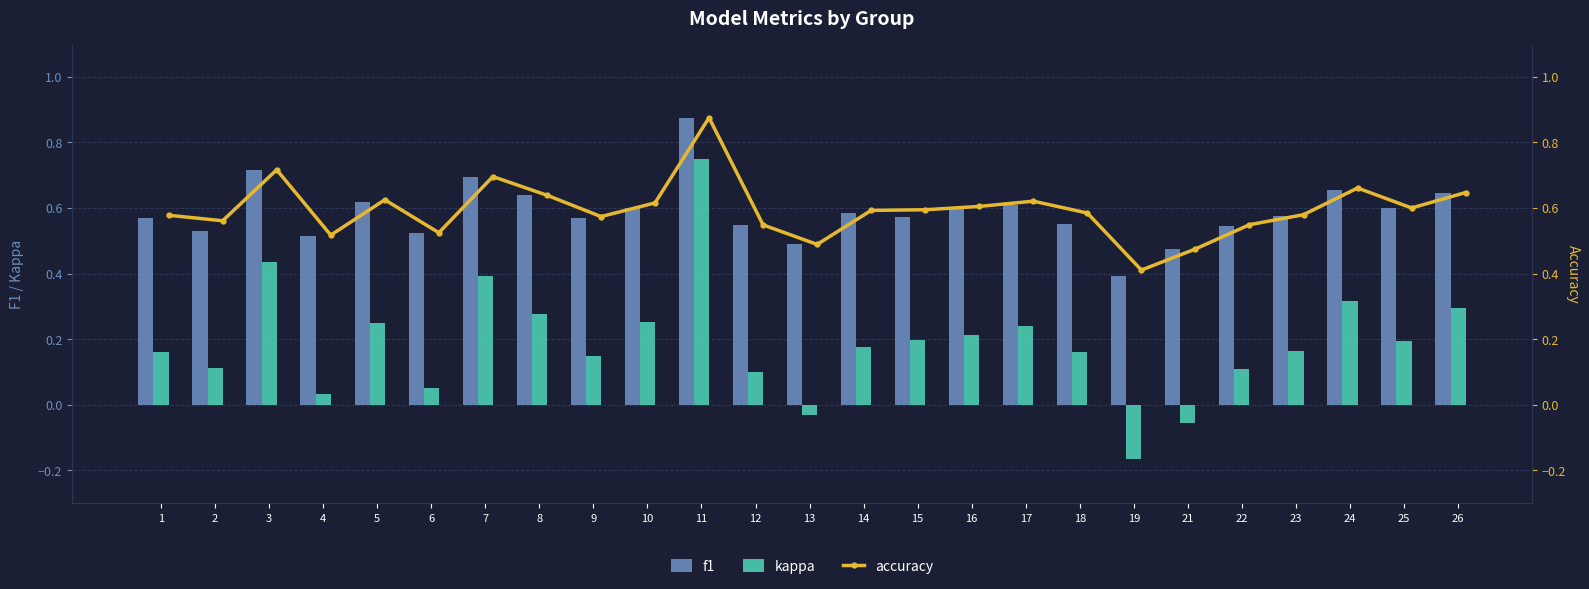

List the series in order of their peak value, lowest first.

kappa, f1, accuracy